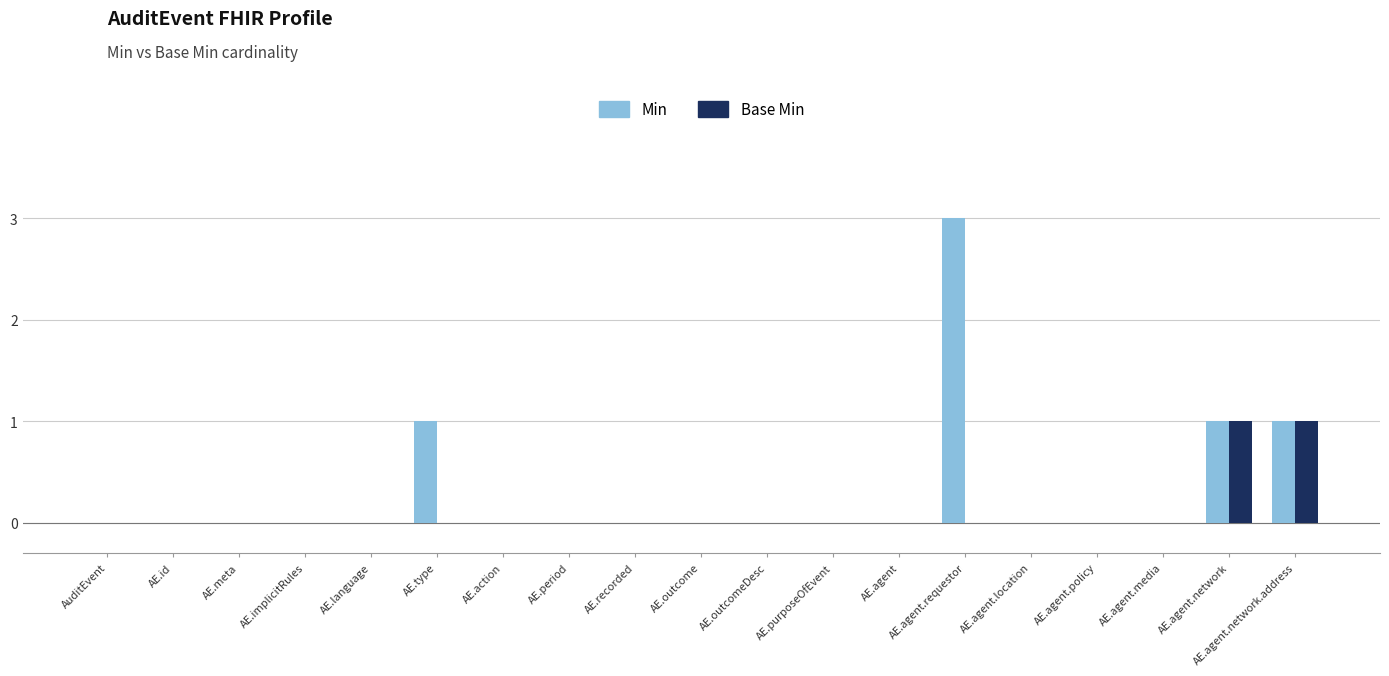

The Min series shows 2 at AE.agent.network.address. True or false?

False